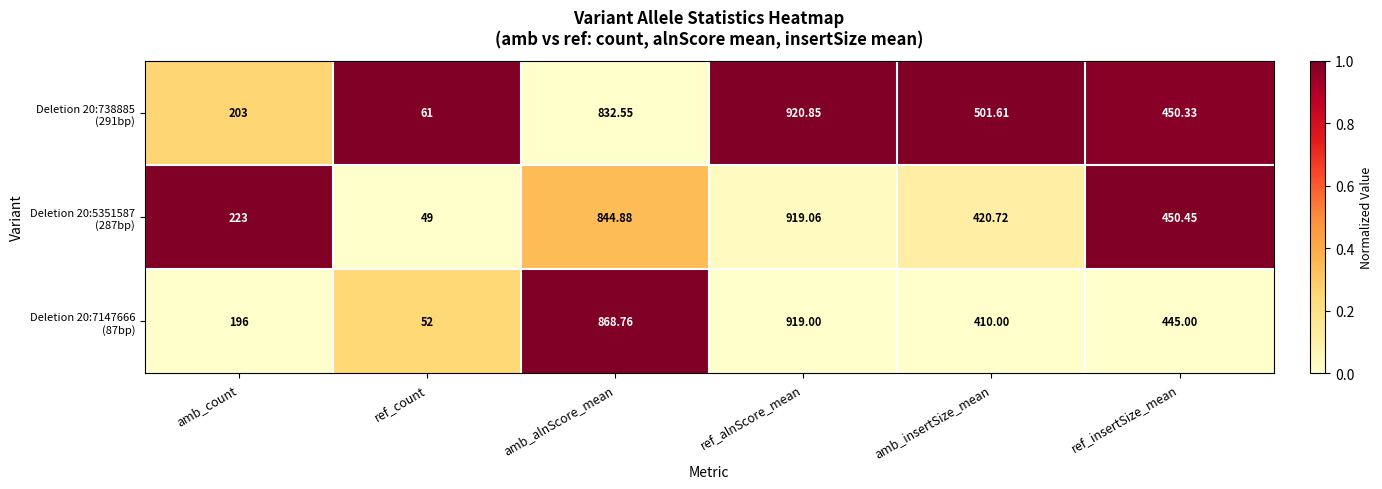

Which label corresponds to the smallest value in the chart?

ref_count